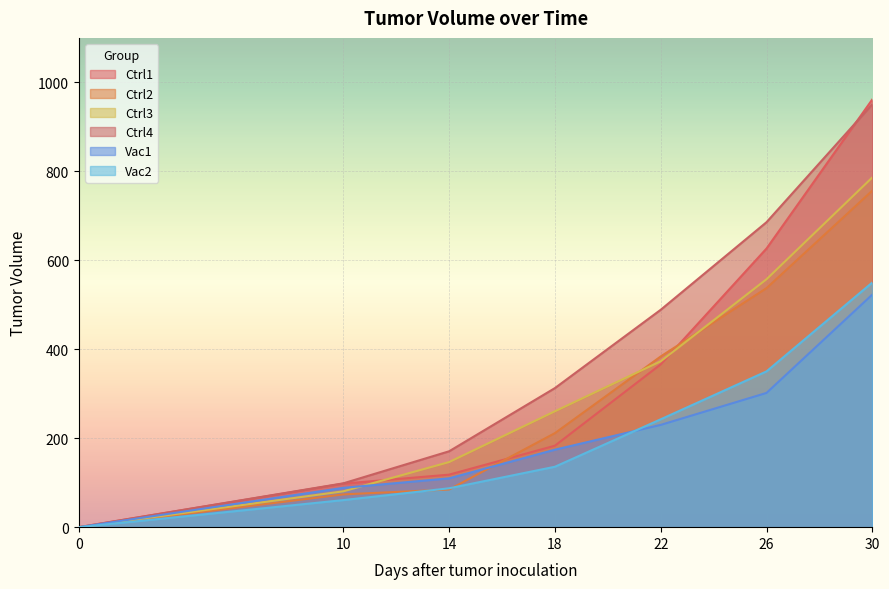

What is the difference between the Ctrl2 values at 26 and 14?

452.7